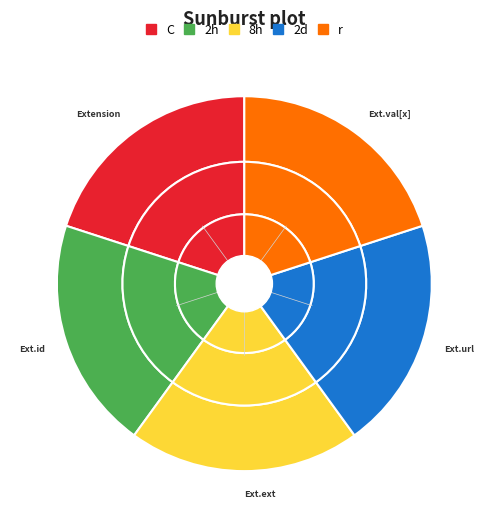

Count the number of slices in the pie.

5